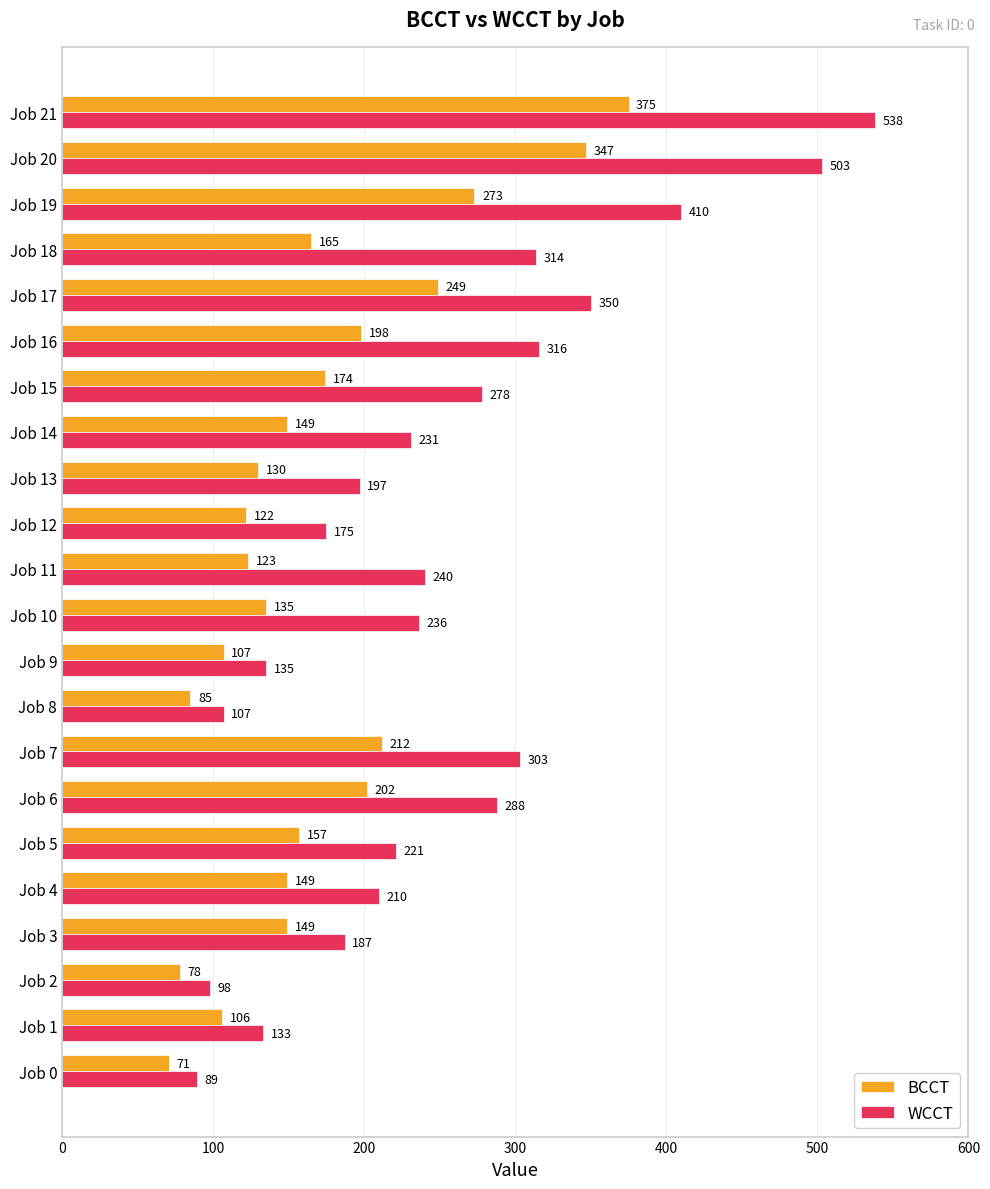

How many categories are shown in the chart?

22